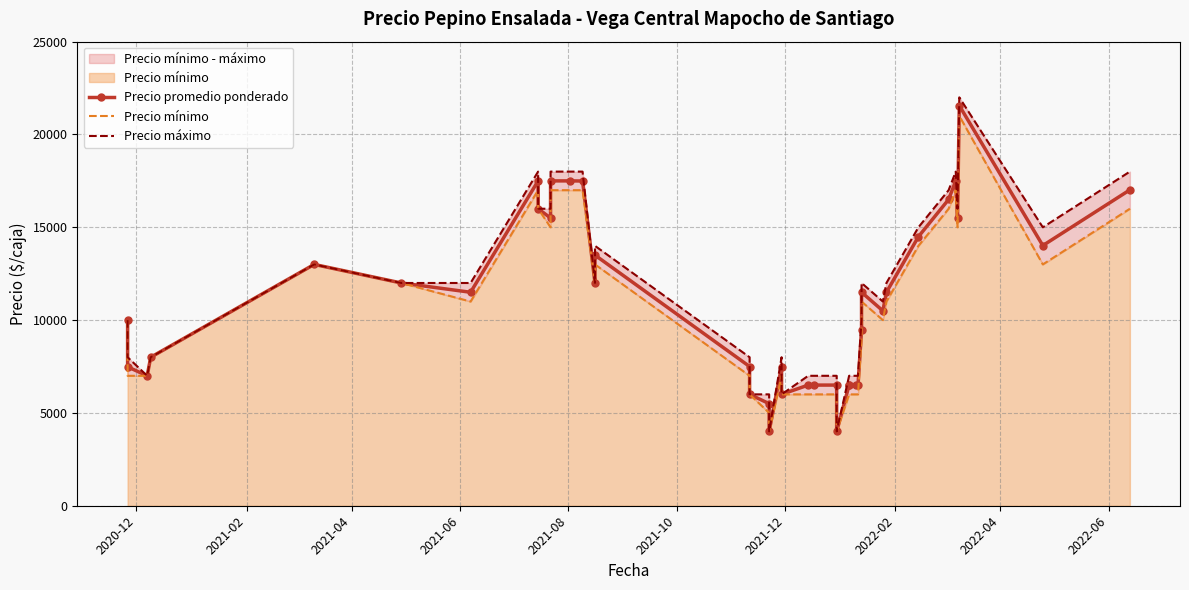

What are all the series names shown in the legend?

Precio promedio ponderado, Precio mínimo, Precio máximo